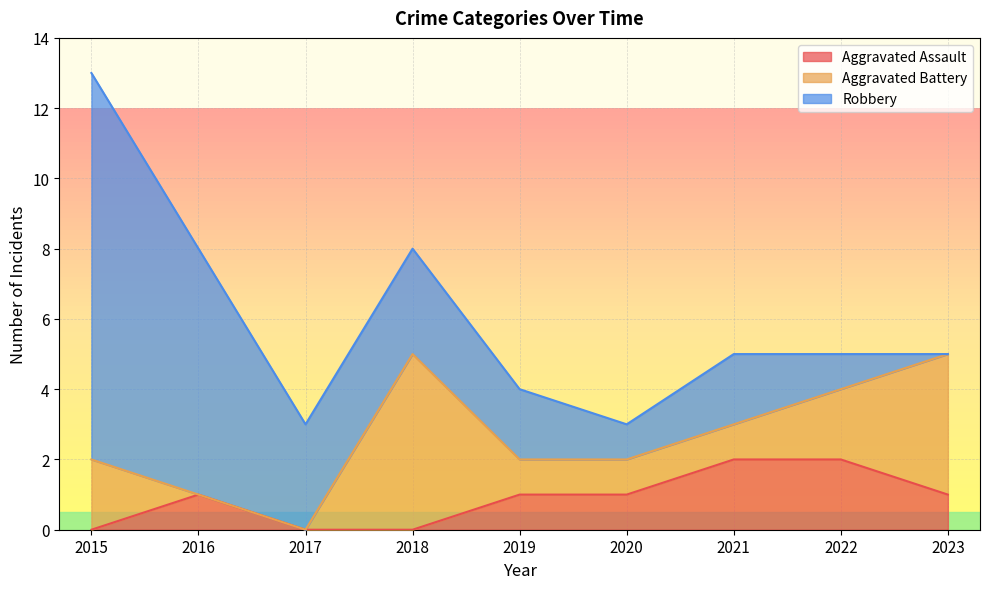

What is the difference between the maximum and minimum values in the Aggravated Assault series?

2